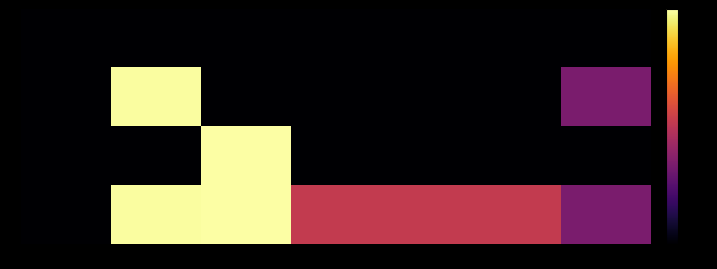

List the series in order of their peak value, lowest first.

0, 1, 2, 3